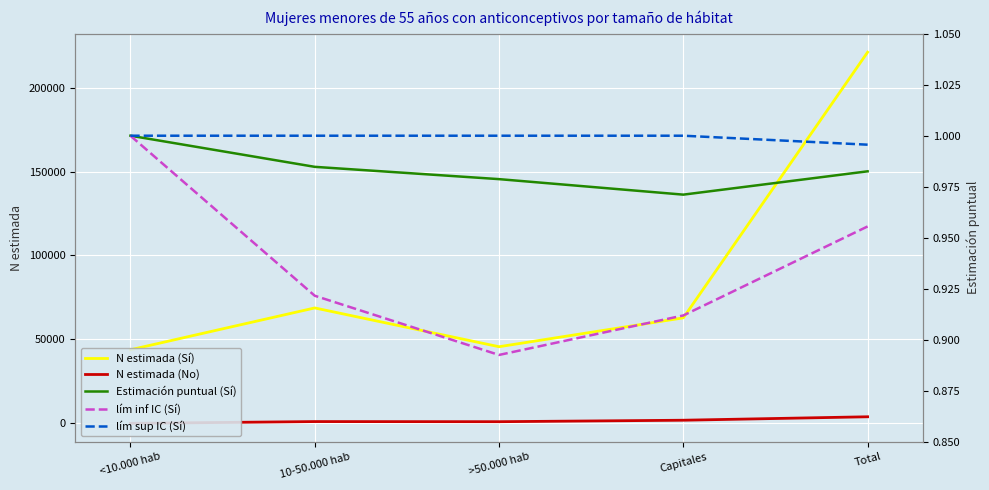

What is the average value of the N estimada (Sí) series?

88425.6